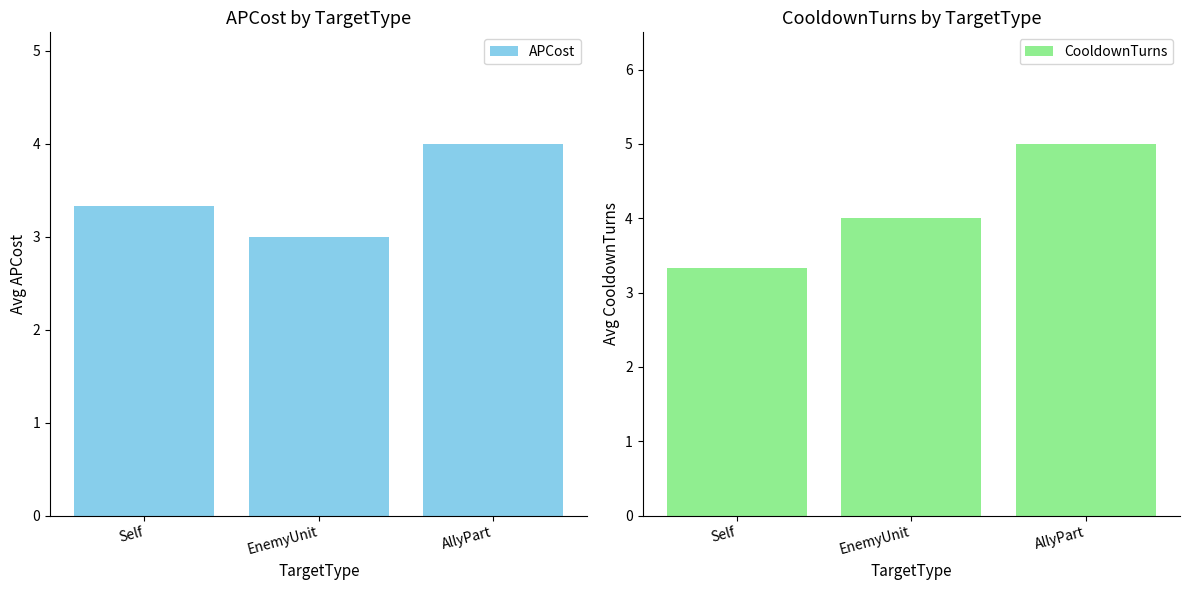

Rank the series by their average value, from lowest to highest.

APCost, CooldownTurns